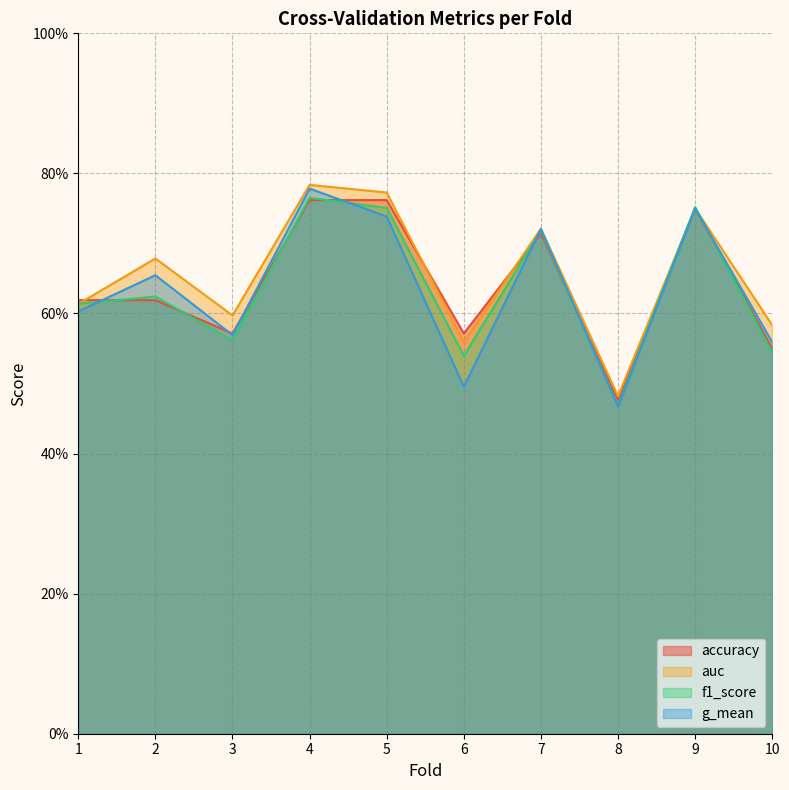

Which series has the largest total across all categories?

auc